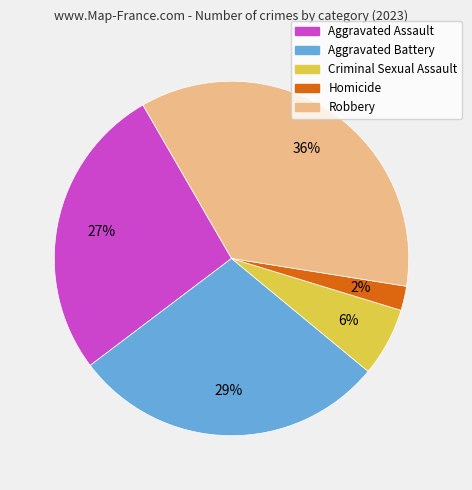

Combined, do Homicide and Aggravated Assault account for over 50%?

No